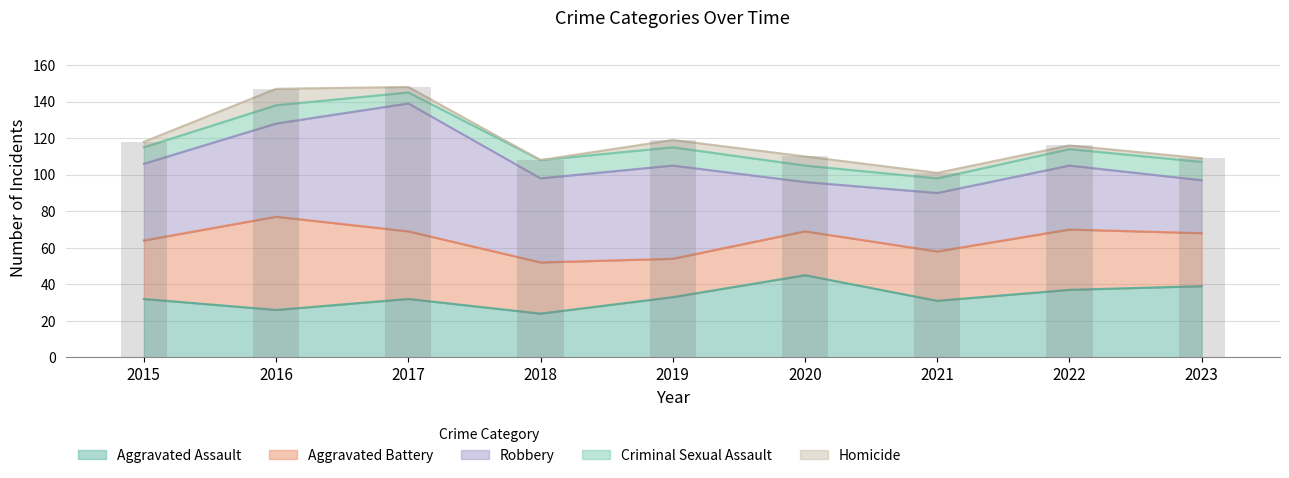

How many groups of bars are there?

9